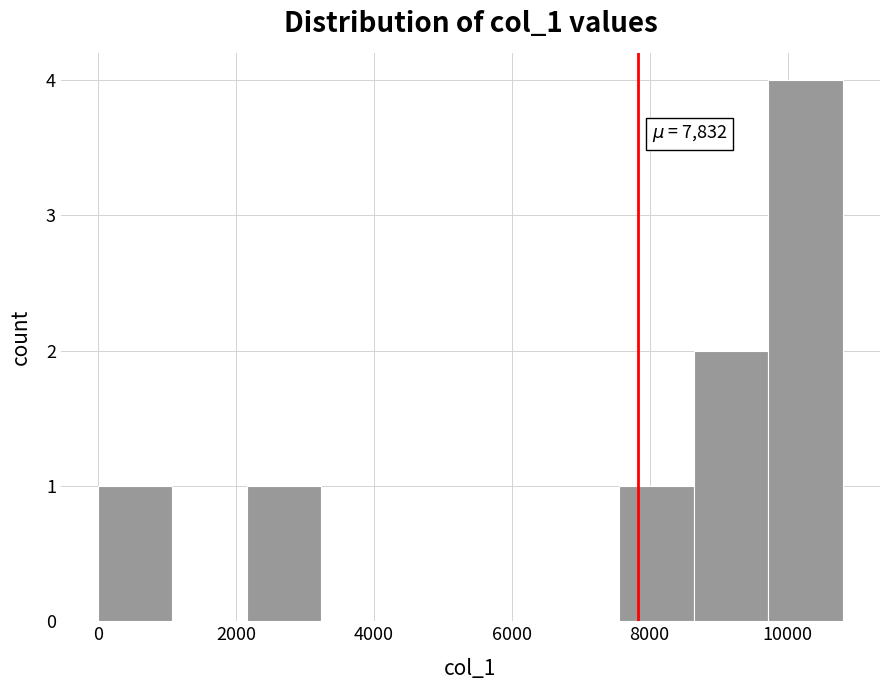

Which range on the x-axis has the tallest bar?

9800 to 10800